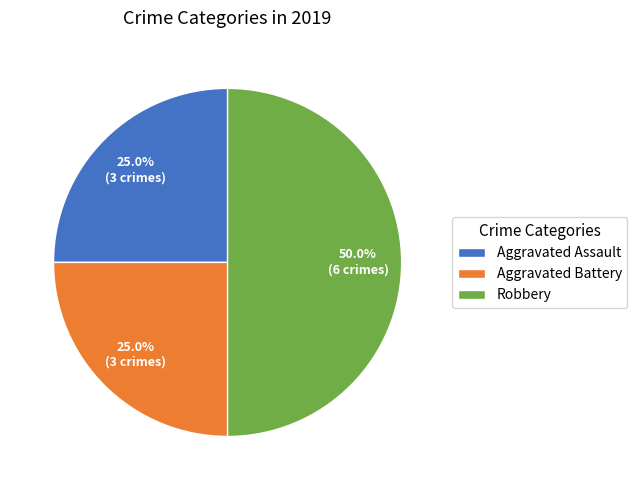

What percentage do Robbery and Aggravated Assault together represent?

75.0%